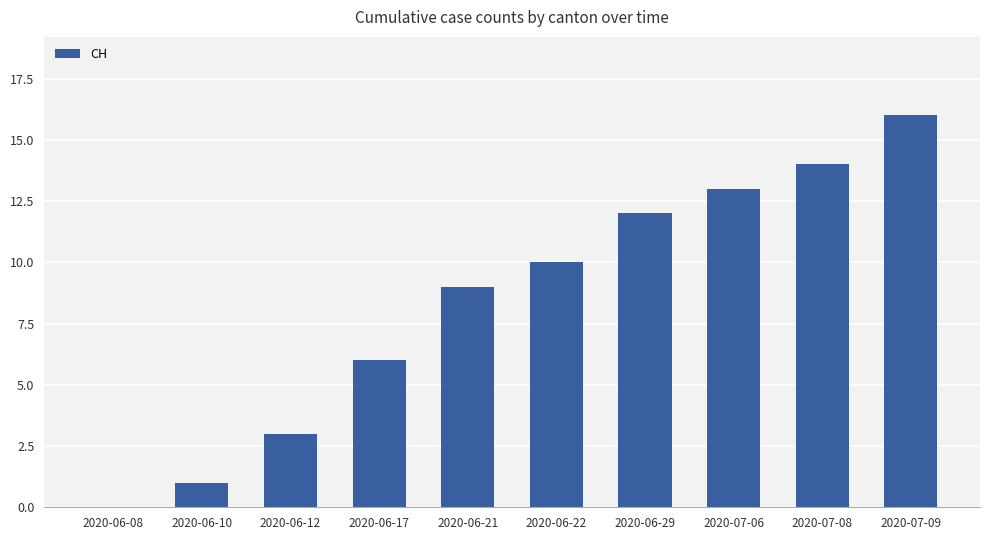

Is it true that the value at 2020-06-21 is 13?

False